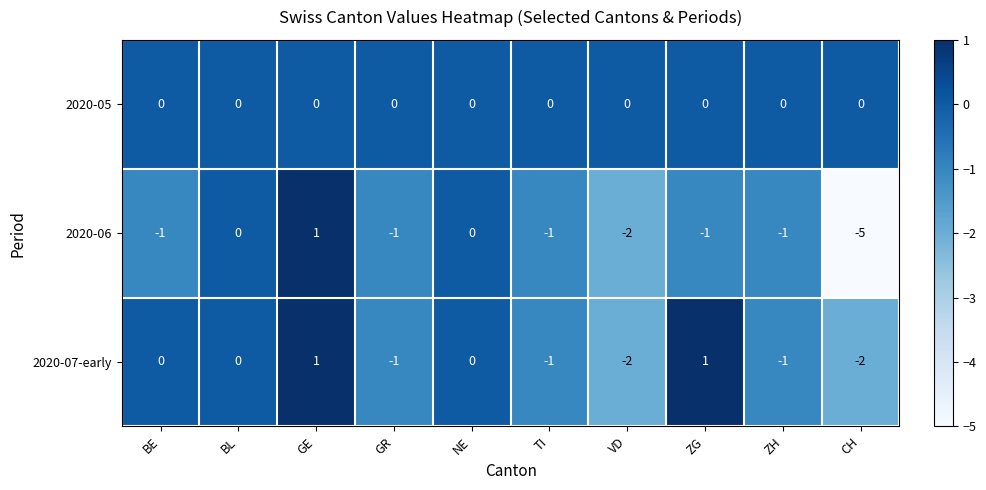

Is it true that 2020-06 equals 0 at NE?

True